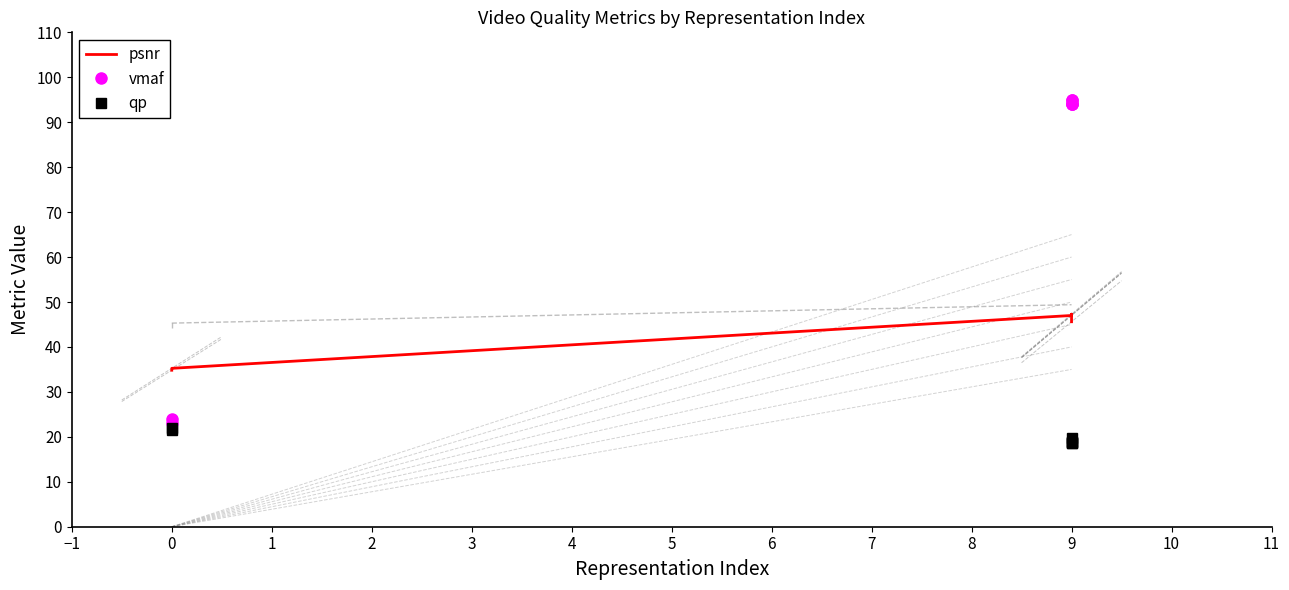

What is the value of the vmaf point at the 1st from the left?

23.0